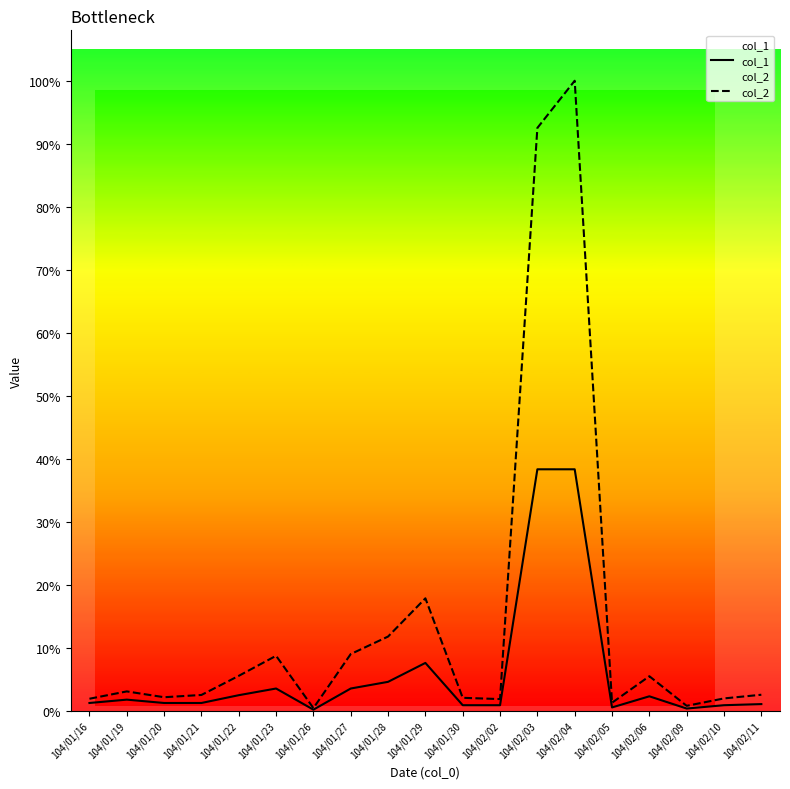

In col_1, how many points are higher than both neighbors (excluding endpoints)?

4